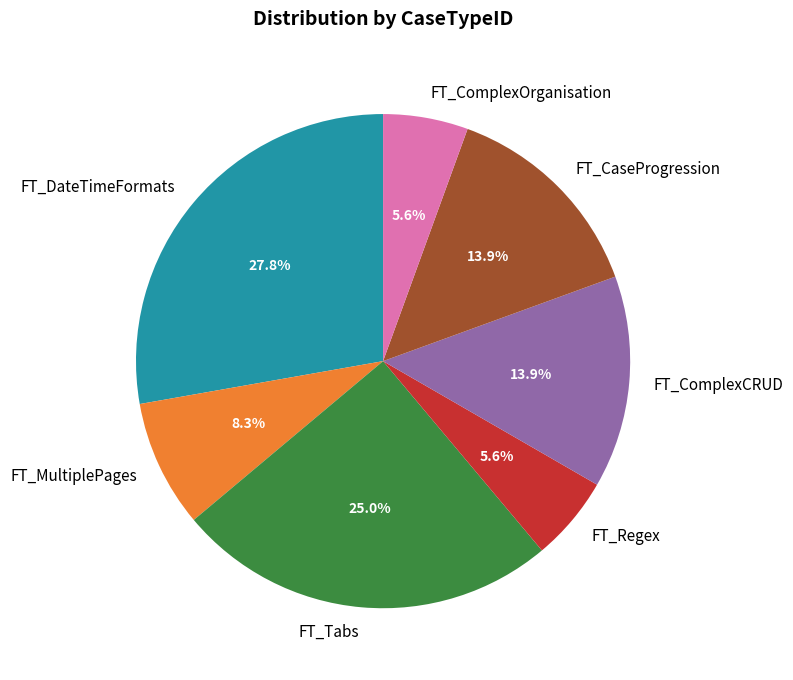

How many slices are in this pie chart?

7